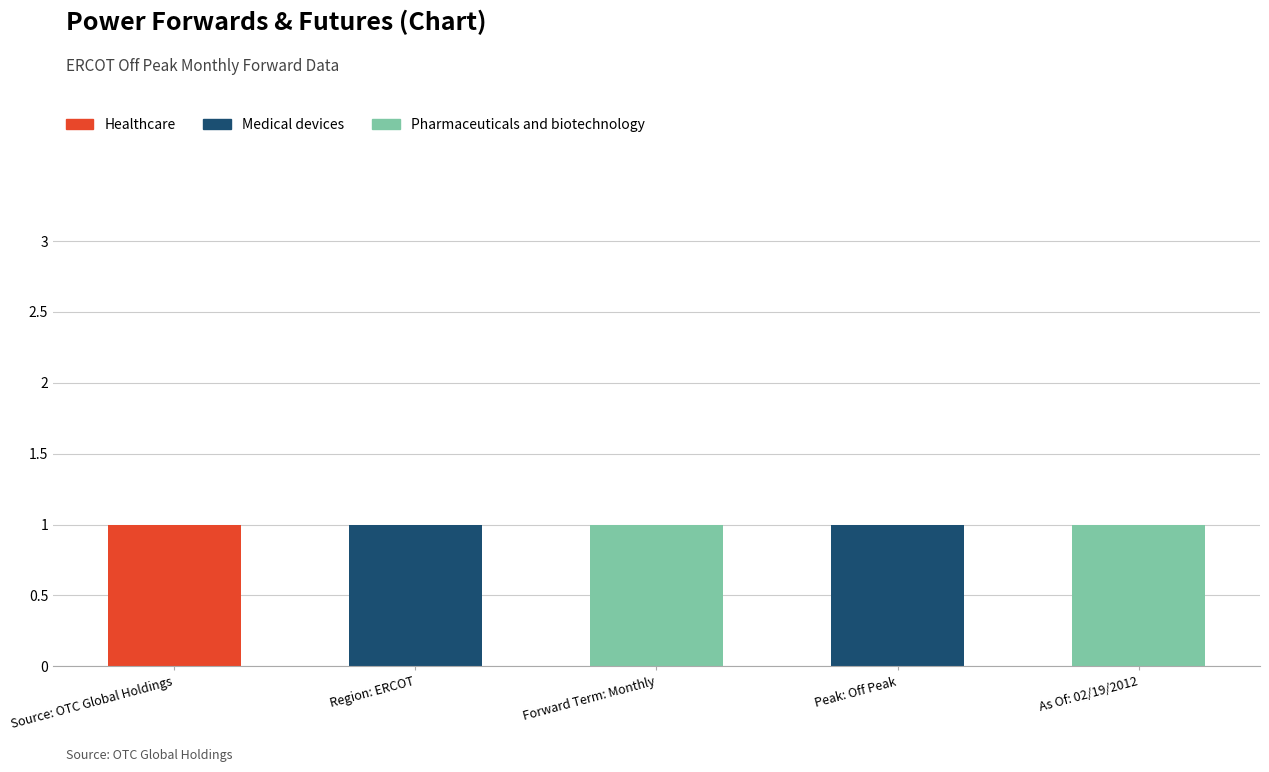

Which category has the highest value in the Healthcare series?

Source: OTC Global Holdings